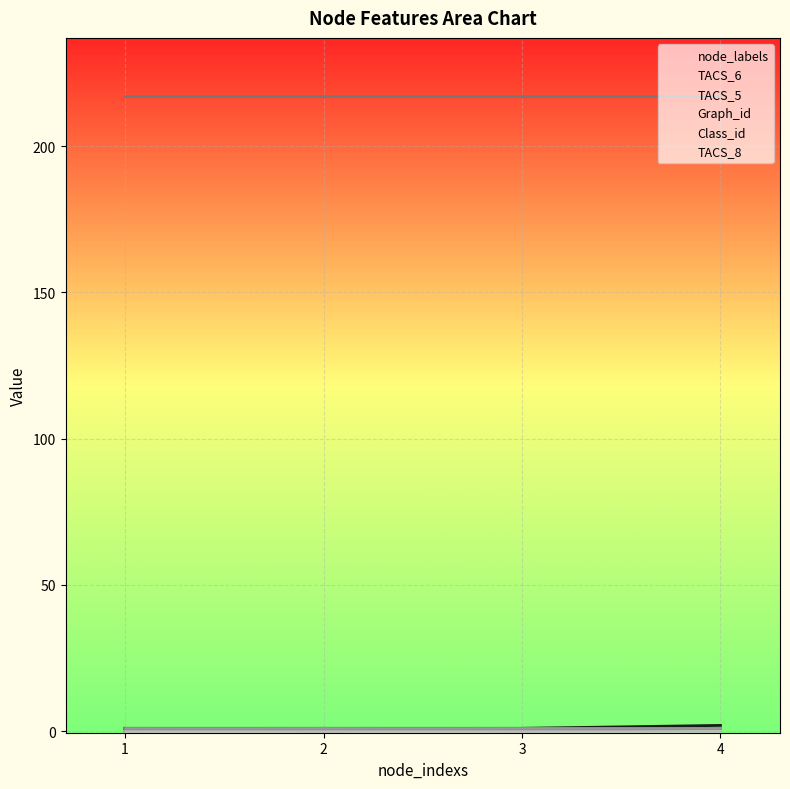

At which category is the sum across all series the highest?

4